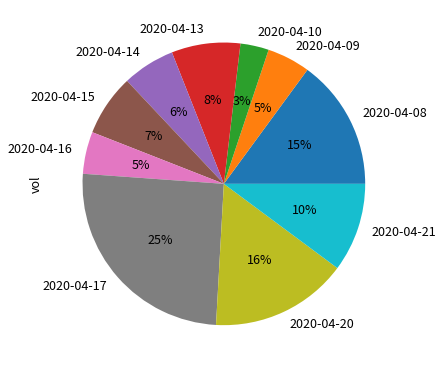

Which slice is the largest?

2020-04-17